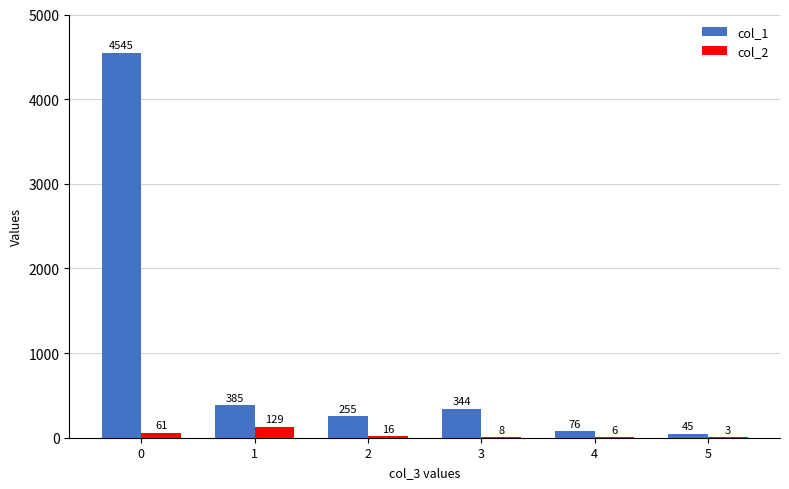

What is the sum of all col_1 values?

5650